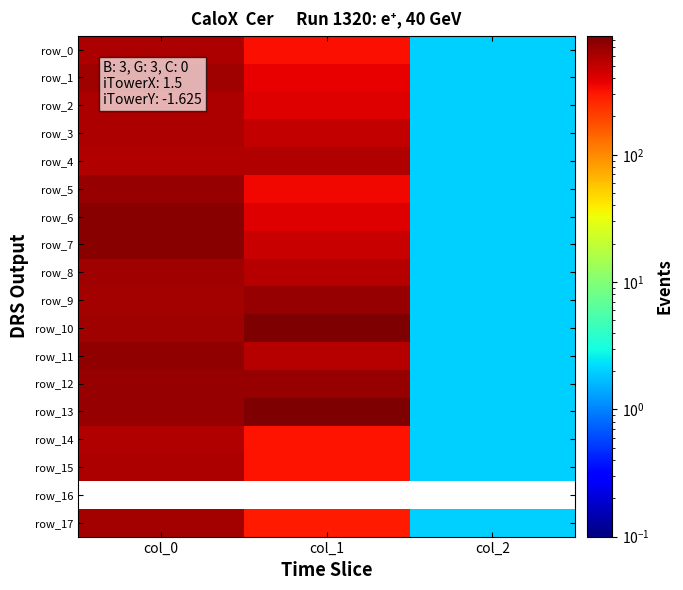

At which label does row_16 reach its minimum?

col_0